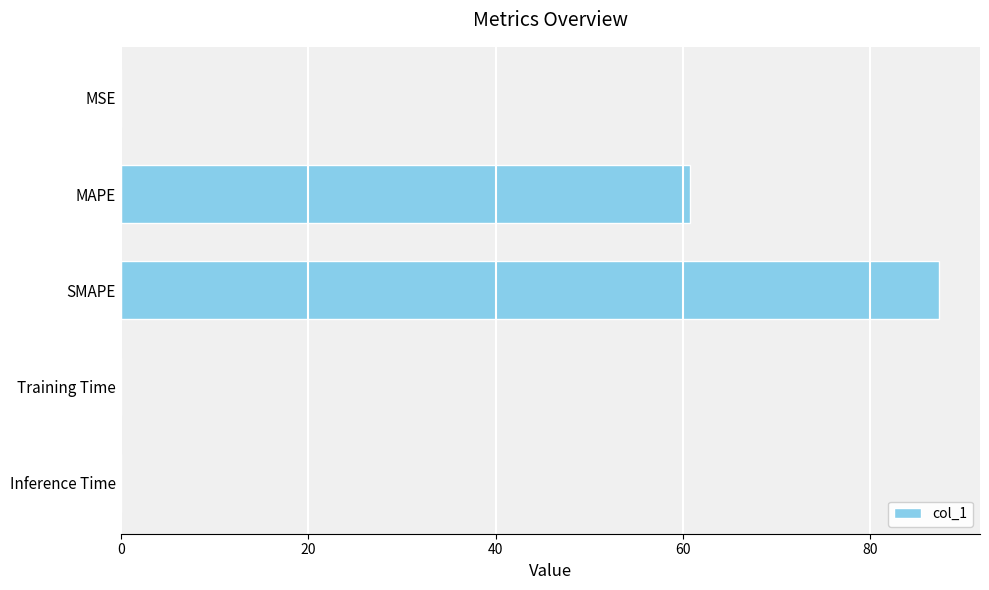

Between MAPE and Training Time, which is larger?

MAPE